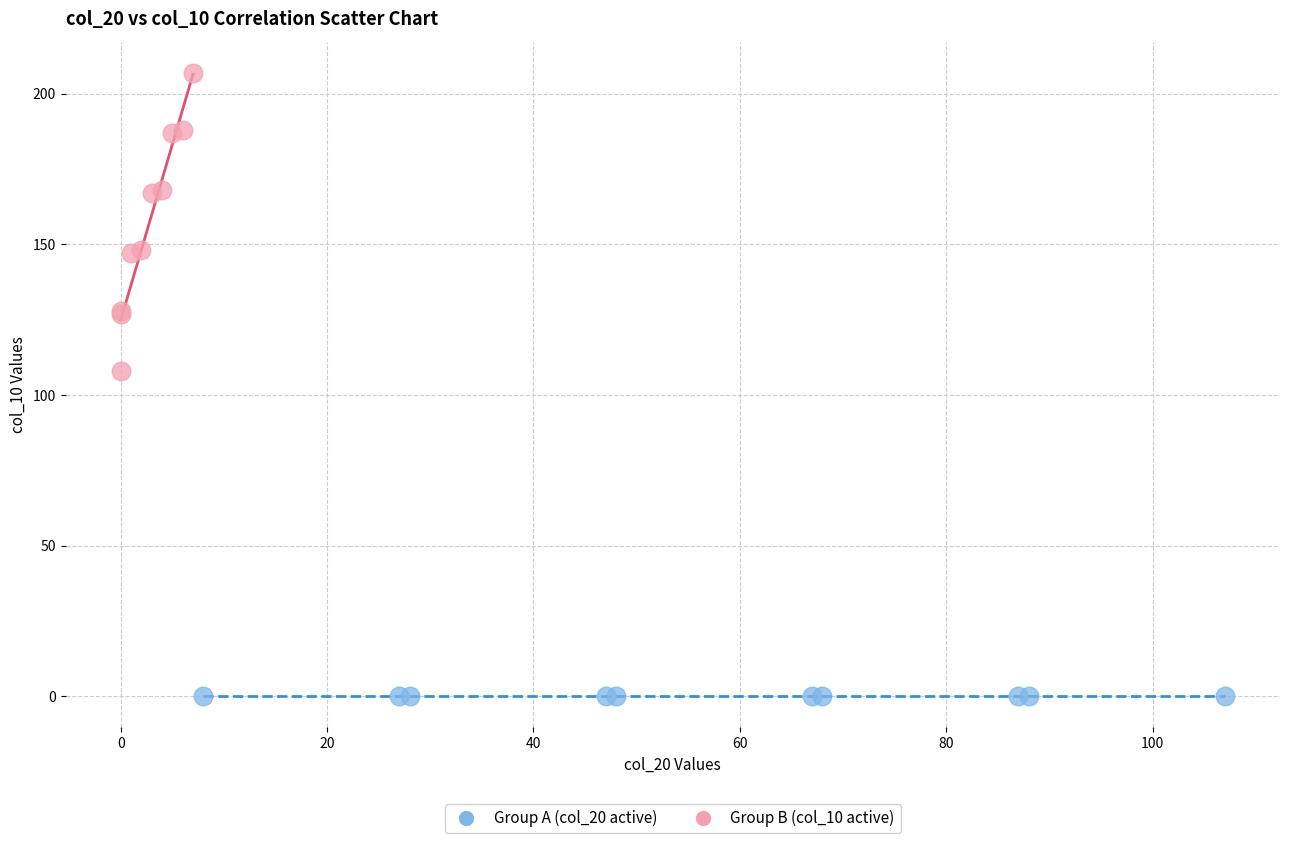

Which series contains the highest Y value?

Group B (col_10 active)